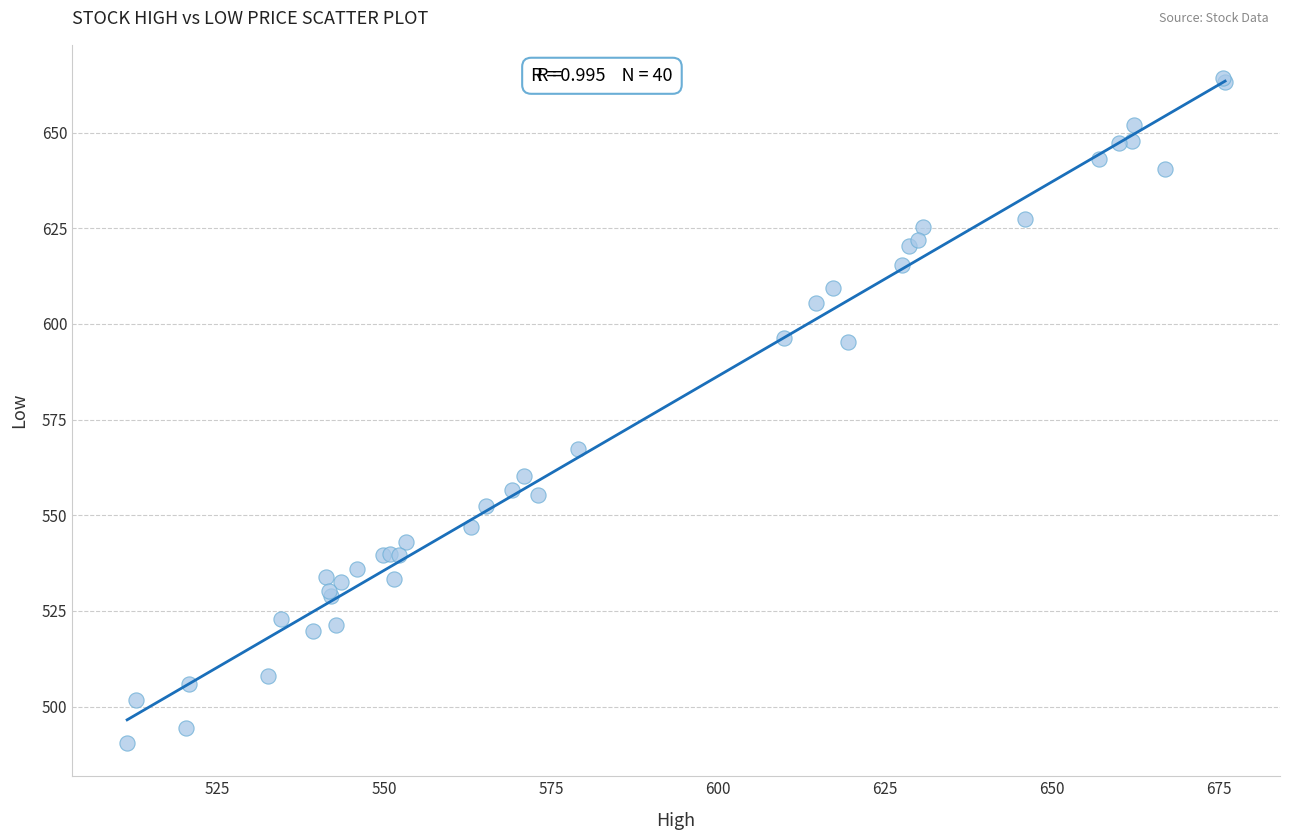

What Y value in the scatter plot is closest to 577?

567.4